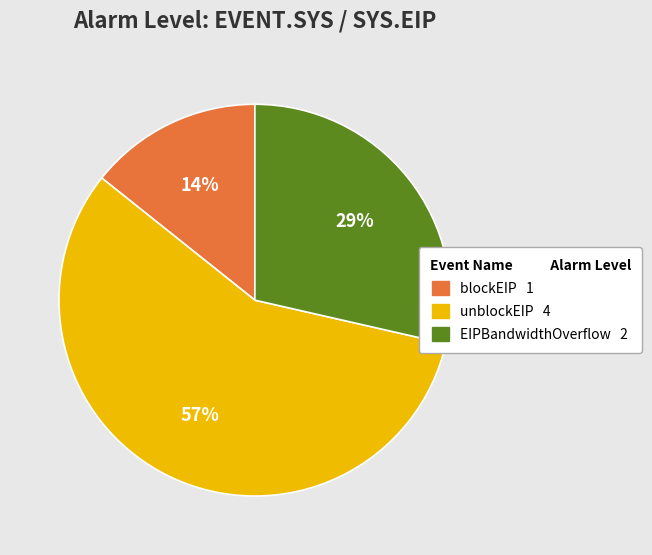

Does any single category account for the majority?

Yes